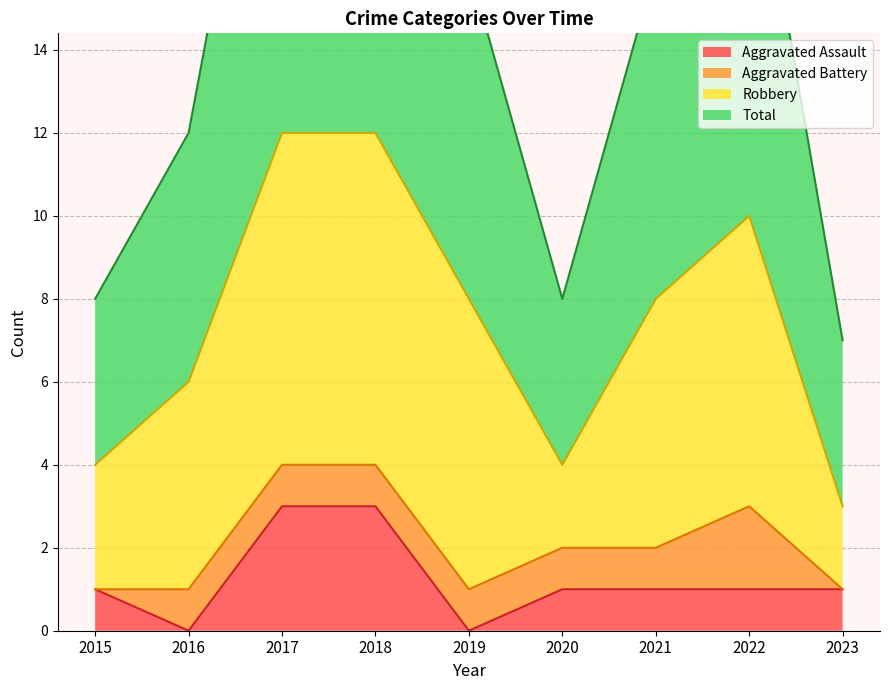

How many data points in Aggravated Assault are above 1?

2